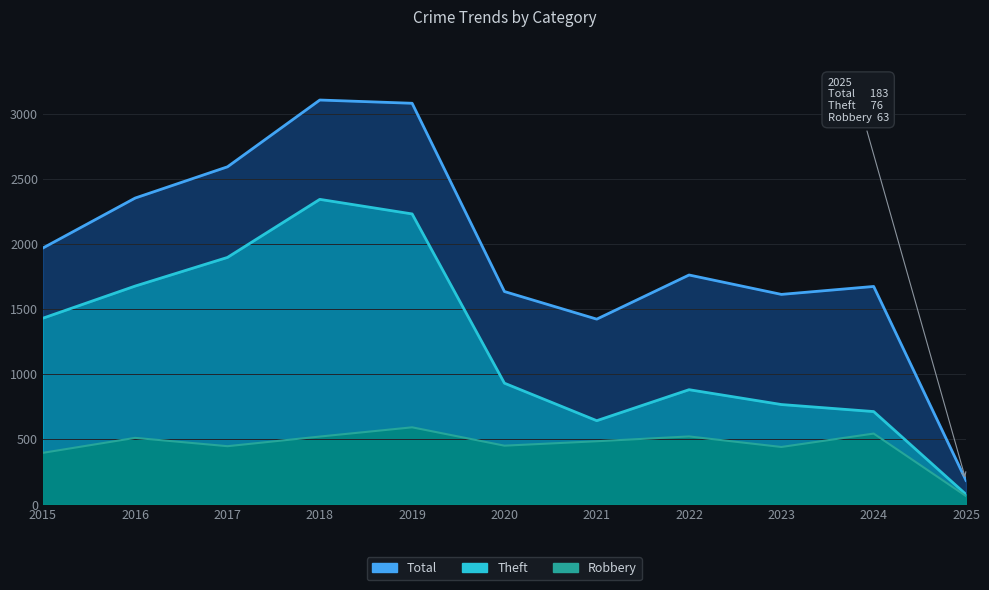

List the series in order of their peak value, highest first.

Total, Theft, Robbery